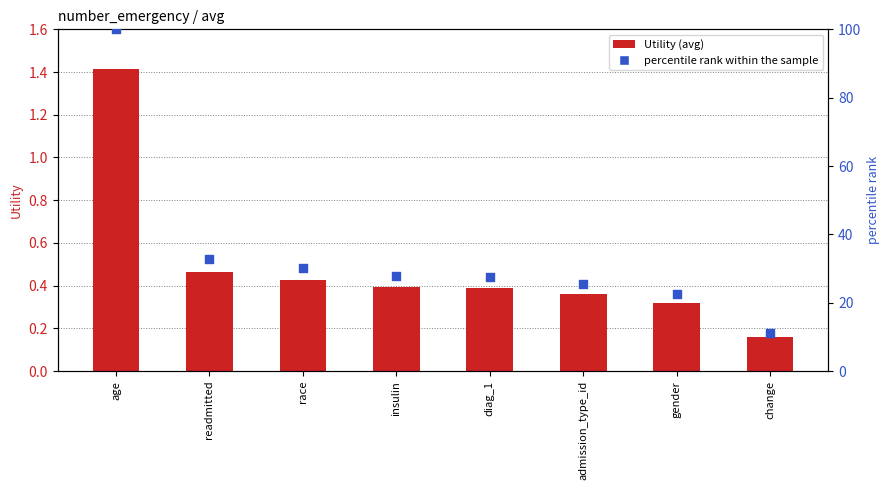

Which series has the largest total across all categories?

percentile rank within the sample